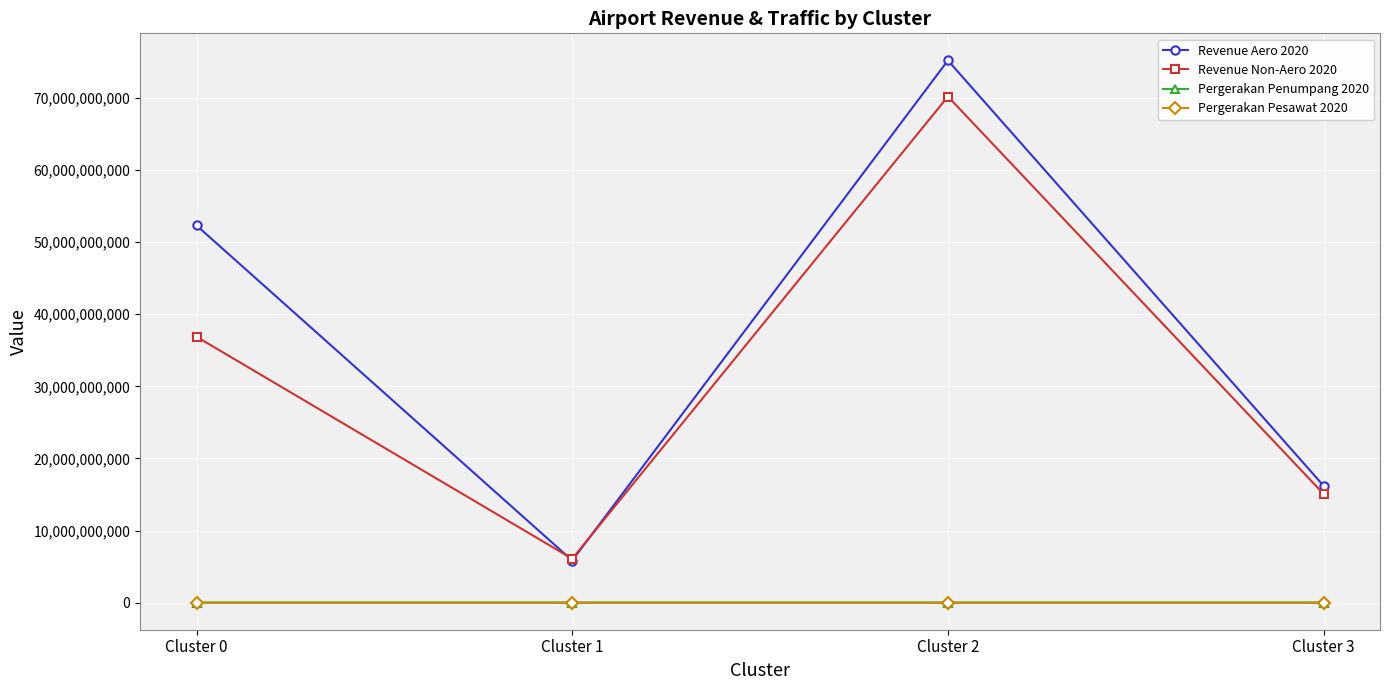

How many data points in Pergerakan Pesawat 2020 are less than 15478?

2